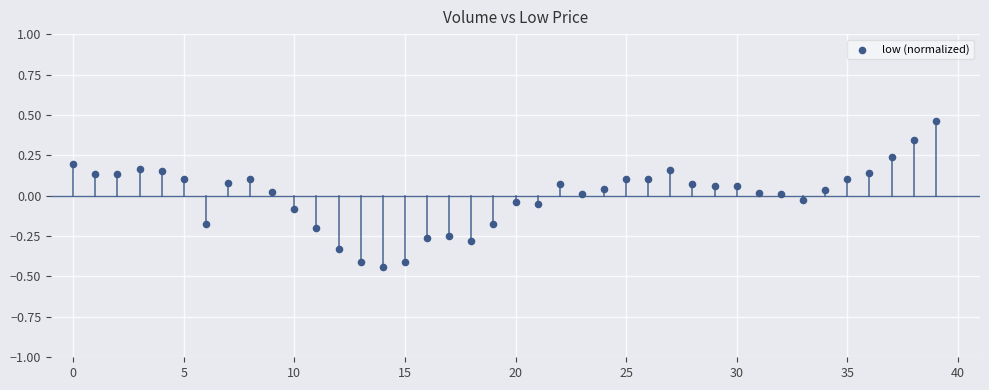

What is the range of Y values (max minus min)?

0.9